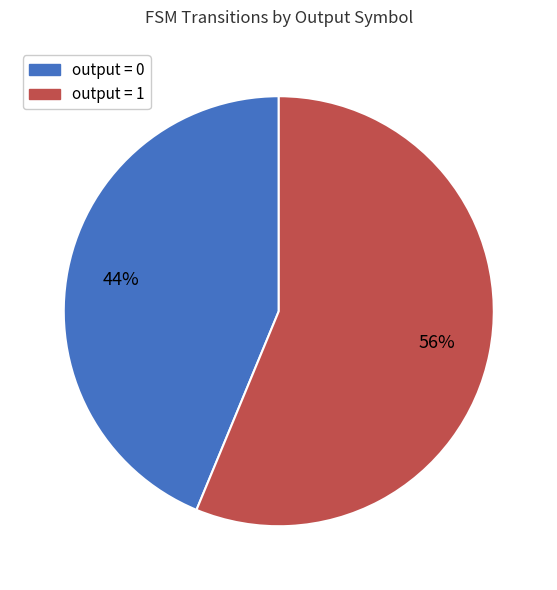

Is it true that output = 1 is 49% of the pie?

False